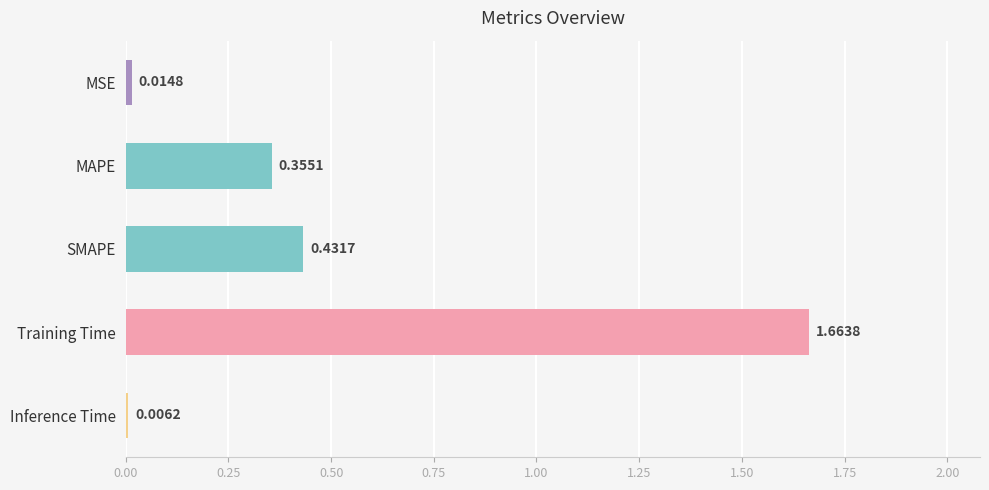

What is the sum of all values?

2.5